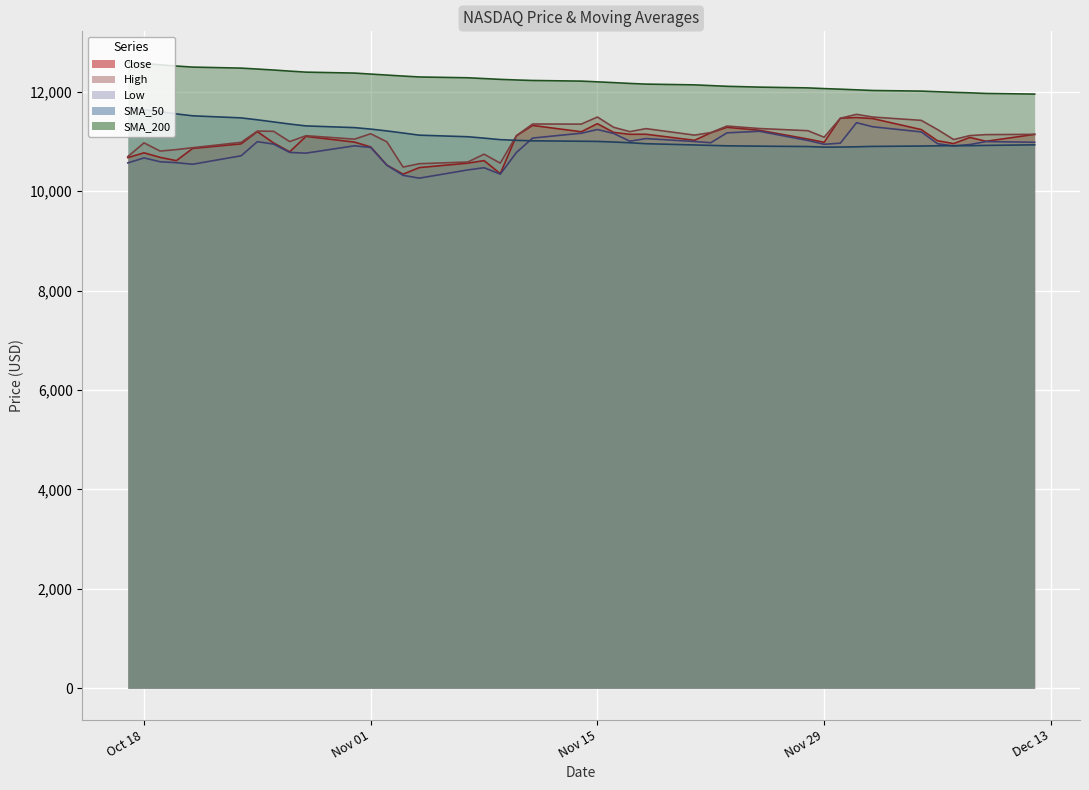

What is the greatest value displayed?

12587.5